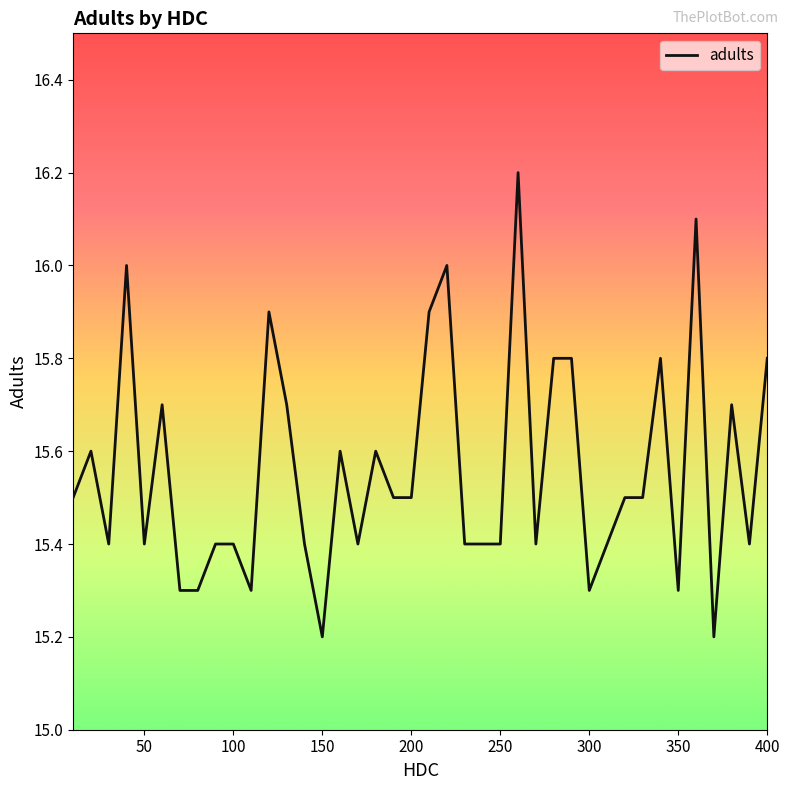

What is the difference between the maximum and minimum values?

1.0